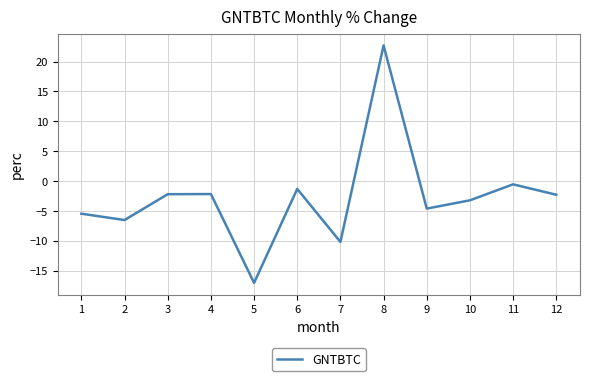

True or false: the data shows -2.2 at 3.

True